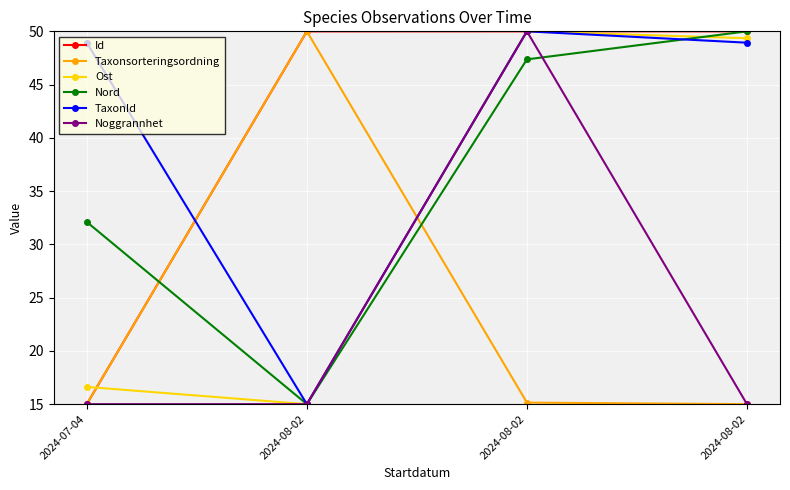

True or false: Ost has a value of 49.4 at 2024-08-02.

True